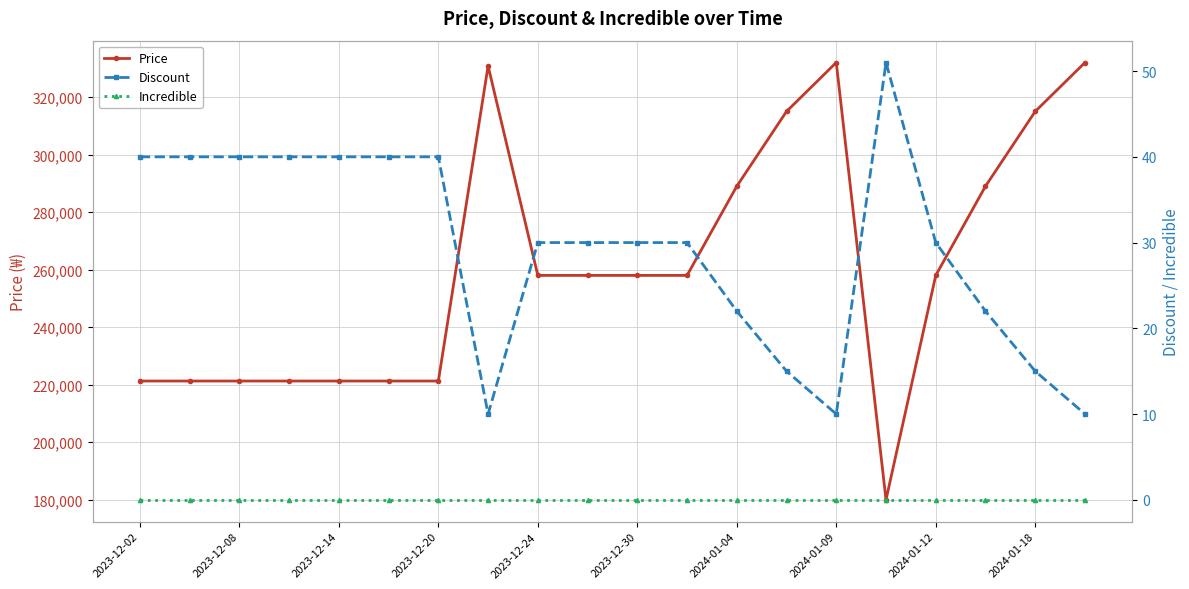

Which series changed the most between 2023-12-14 and 2023-12-20?

Price